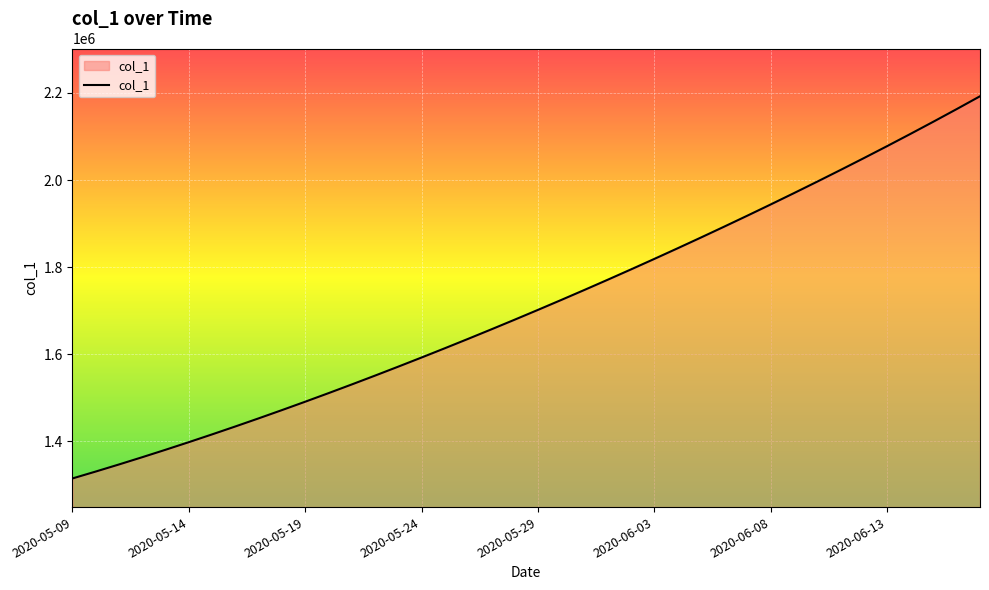

What is the difference between the maximum and minimum values?

877133.0